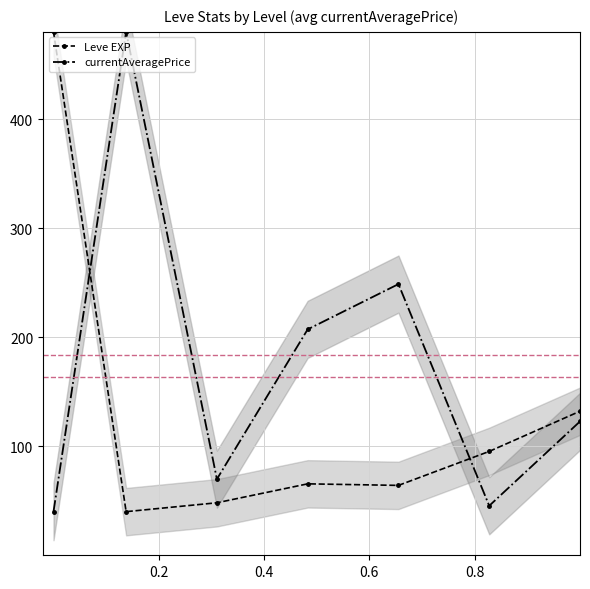

What is the value of the Leve EXP point at the 7th from the left?

132.1